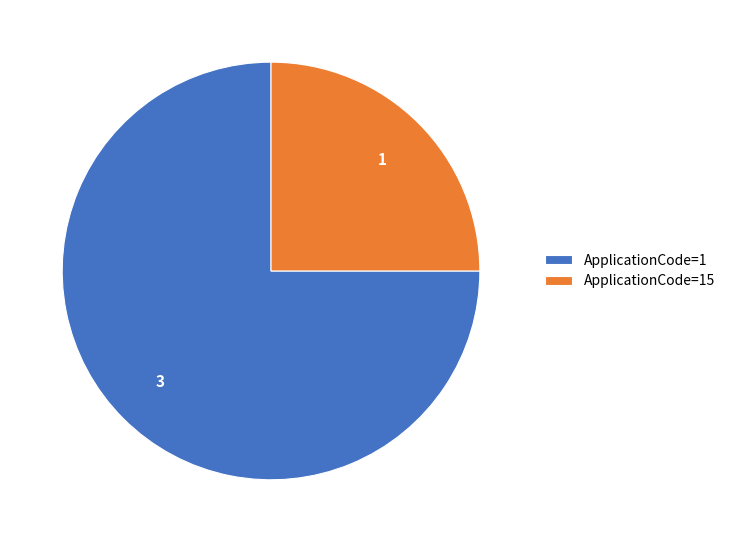

Approximately how many times larger is the value at ApplicationCode=1 compared to ApplicationCode=15?

3.0